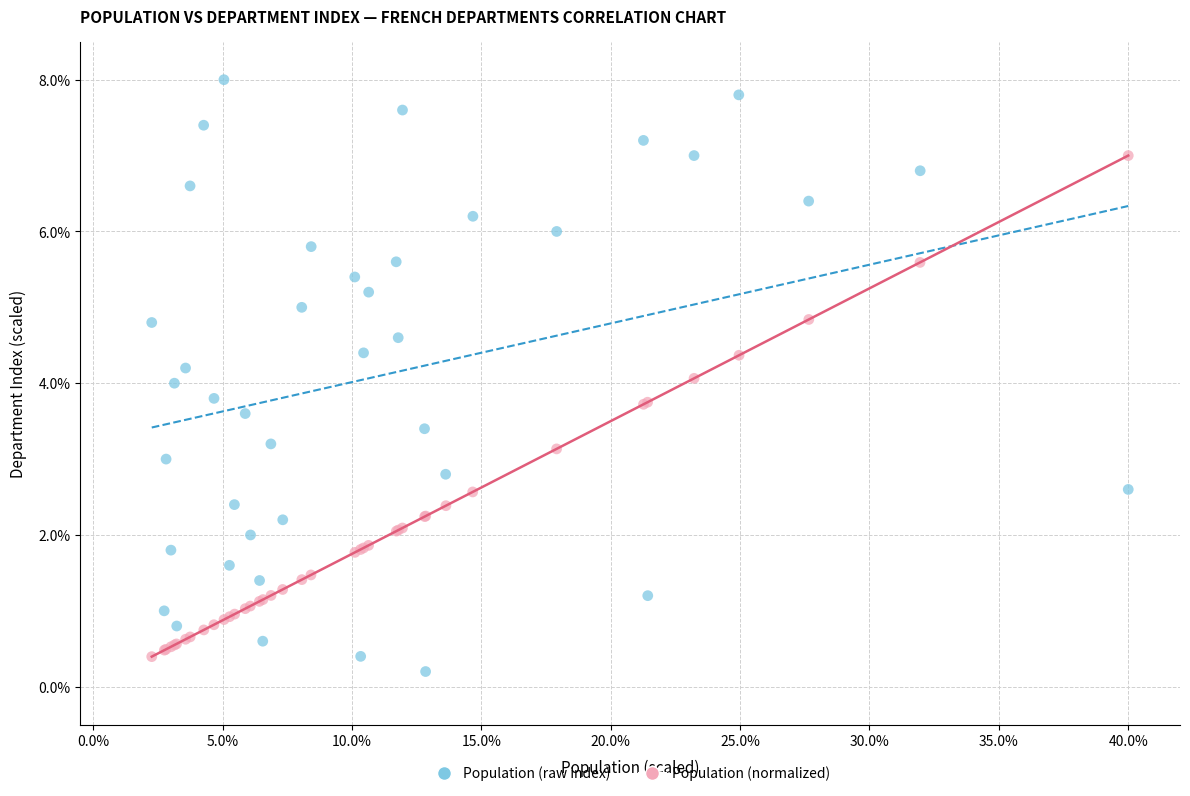

What are all the series names shown in the legend?

Population (raw index), Population (normalized)